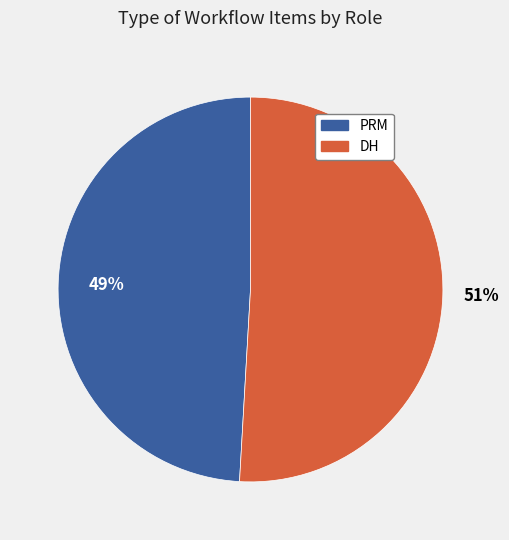

Count the number of slices in the pie.

2